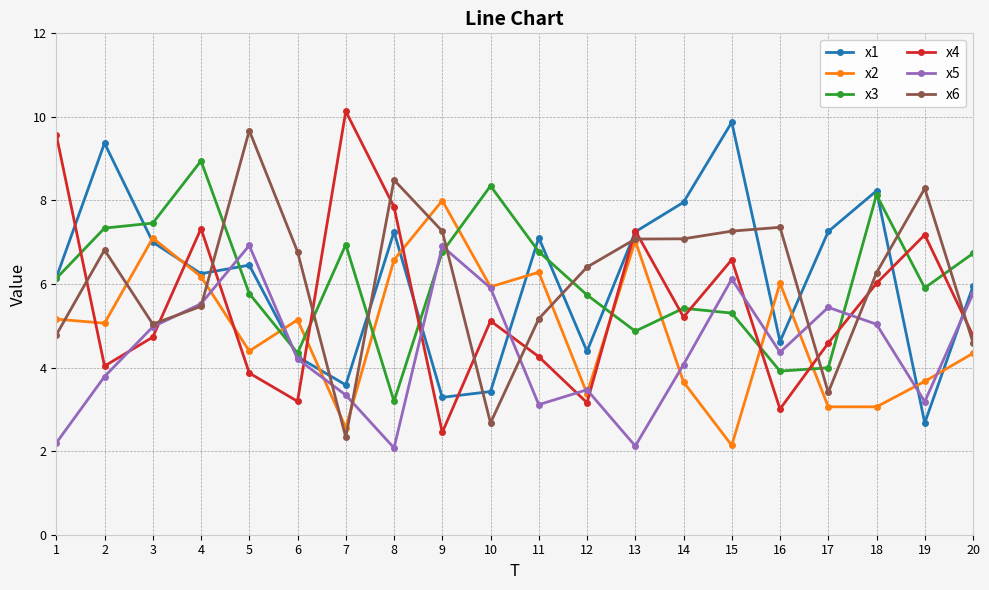

Between which two adjacent categories do x1 and x5 first intersect?

4 and 5